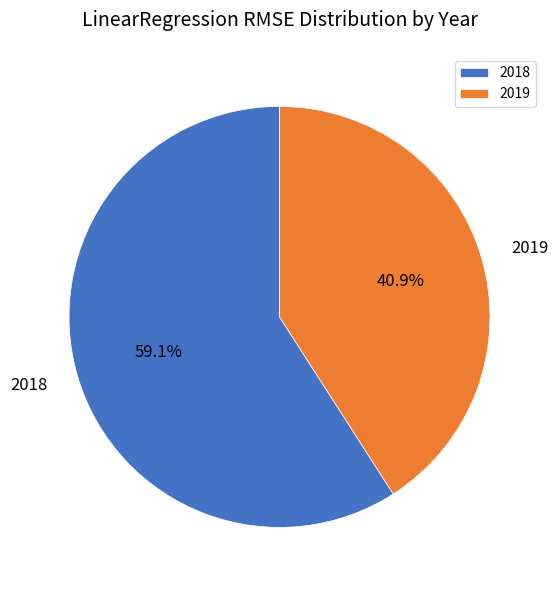

Rank the categories by value from lowest to highest.

2019, 2018